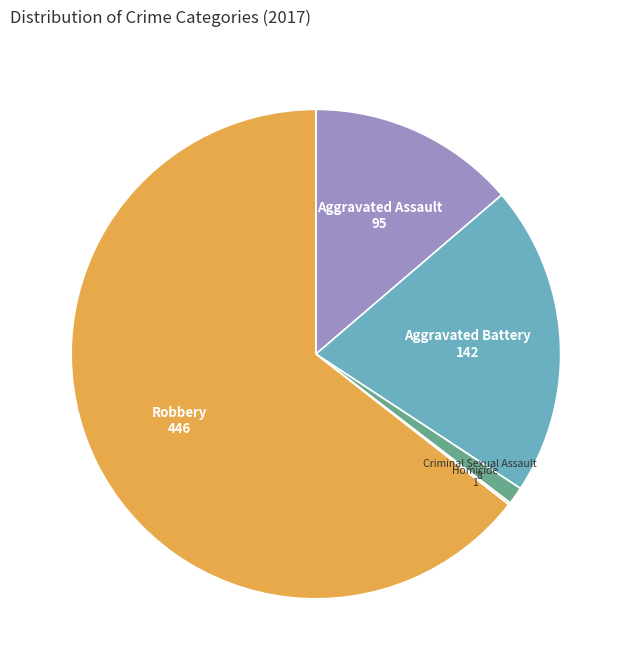

Combined, do Aggravated Battery and Robbery account for over 50%?

Yes